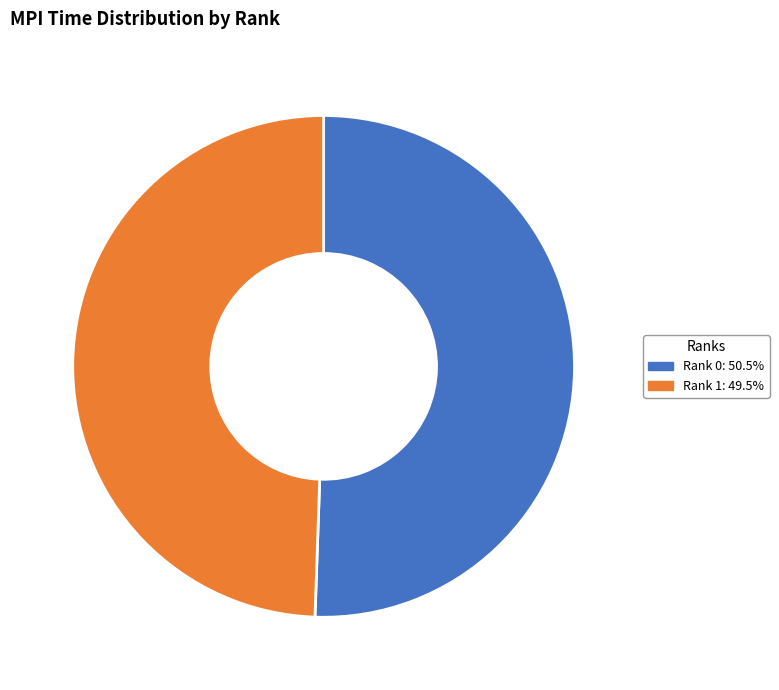

Is it true that Rank 0 is 51% of the pie?

True